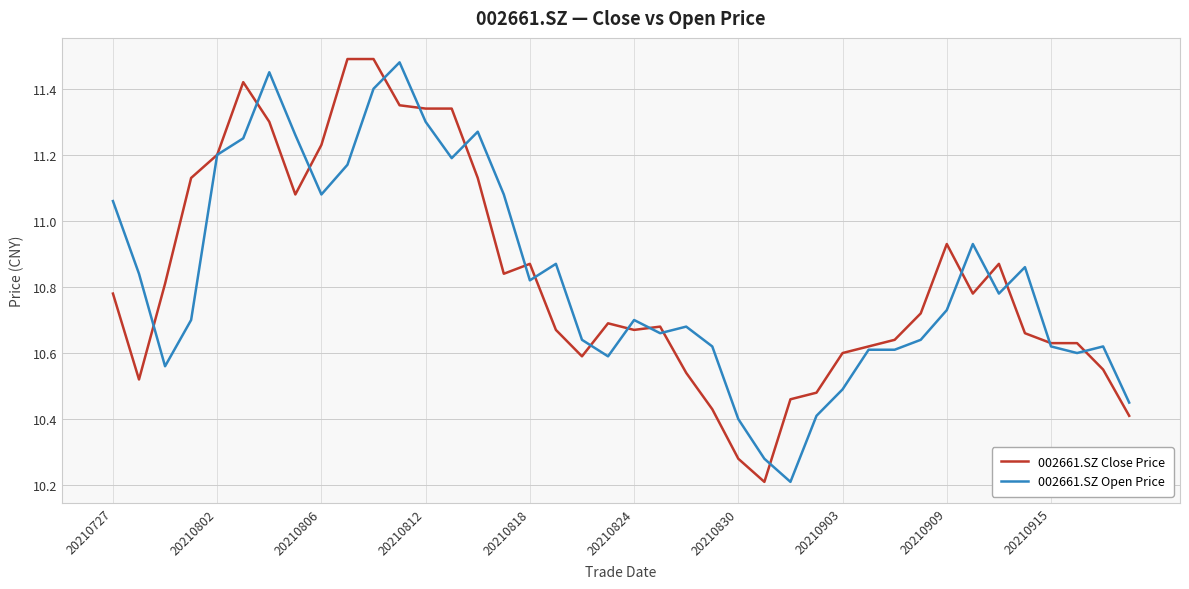

What is the minimum value shown in the chart?

10.2